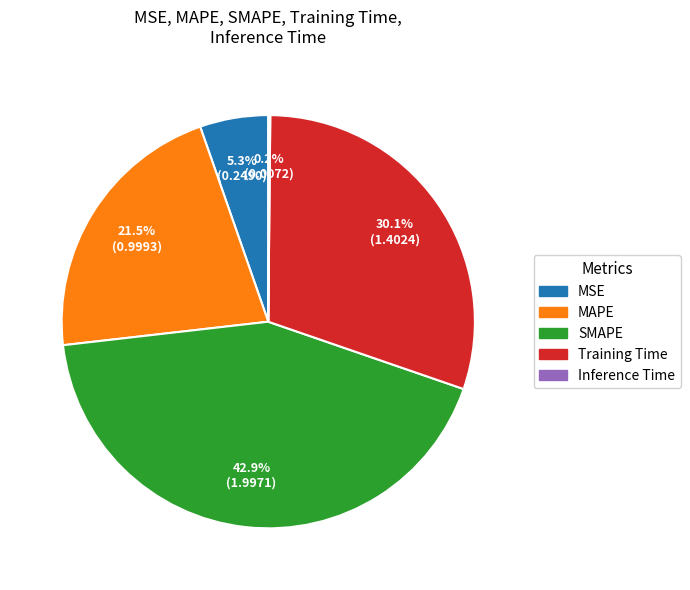

Do MAPE and SMAPE together represent more than half of the pie?

Yes